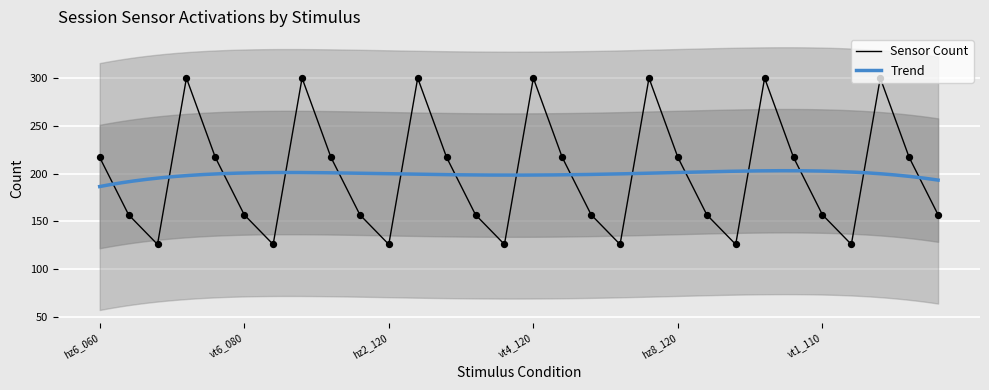

Which has a higher value, hz8_120 or hz4_120?

hz8_120